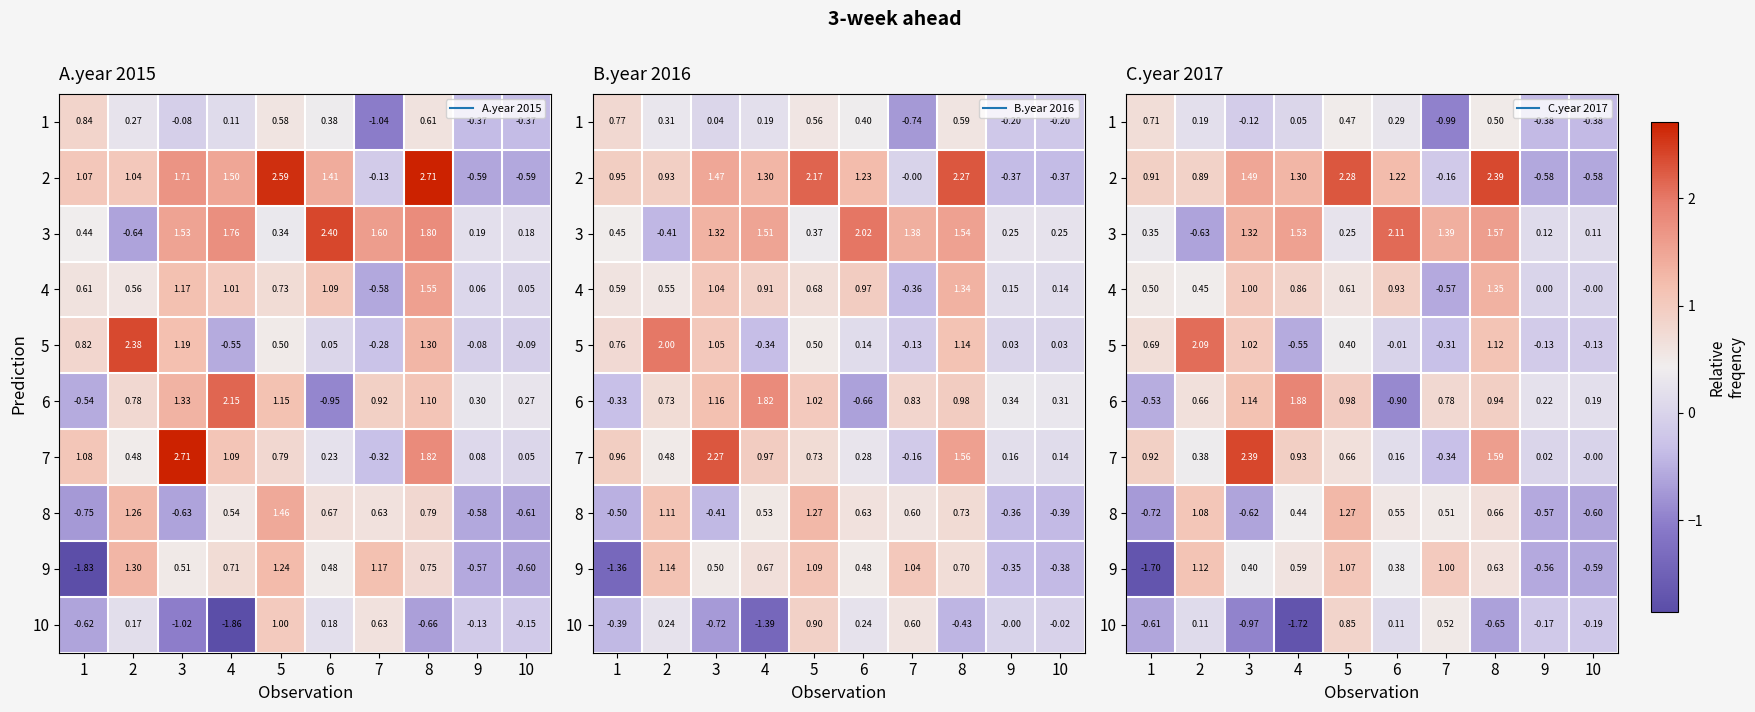

At how many categories does at least one series exceed 0?

10